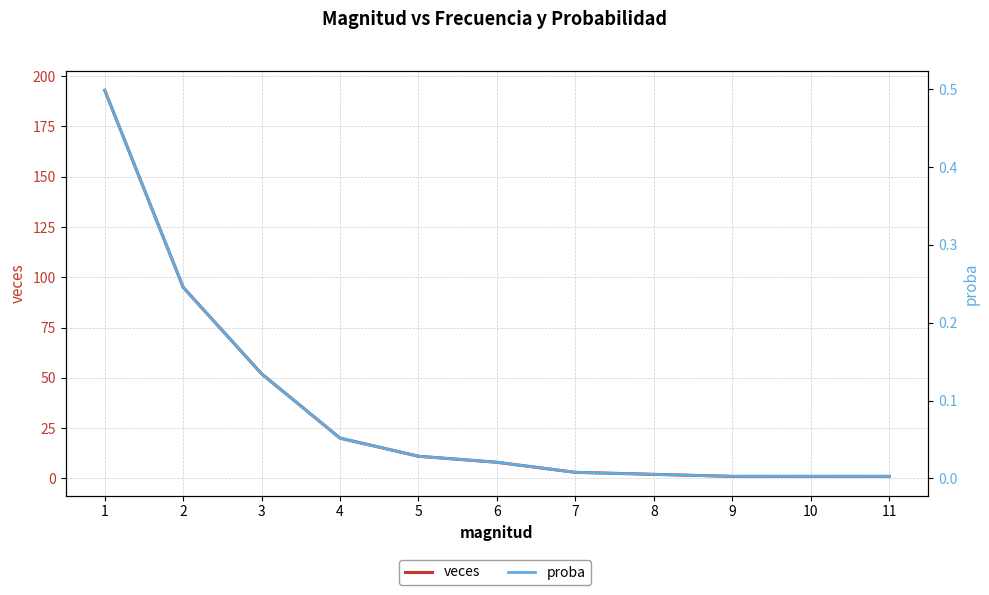

True or false: proba has more than 1 points higher than both neighbors.

False